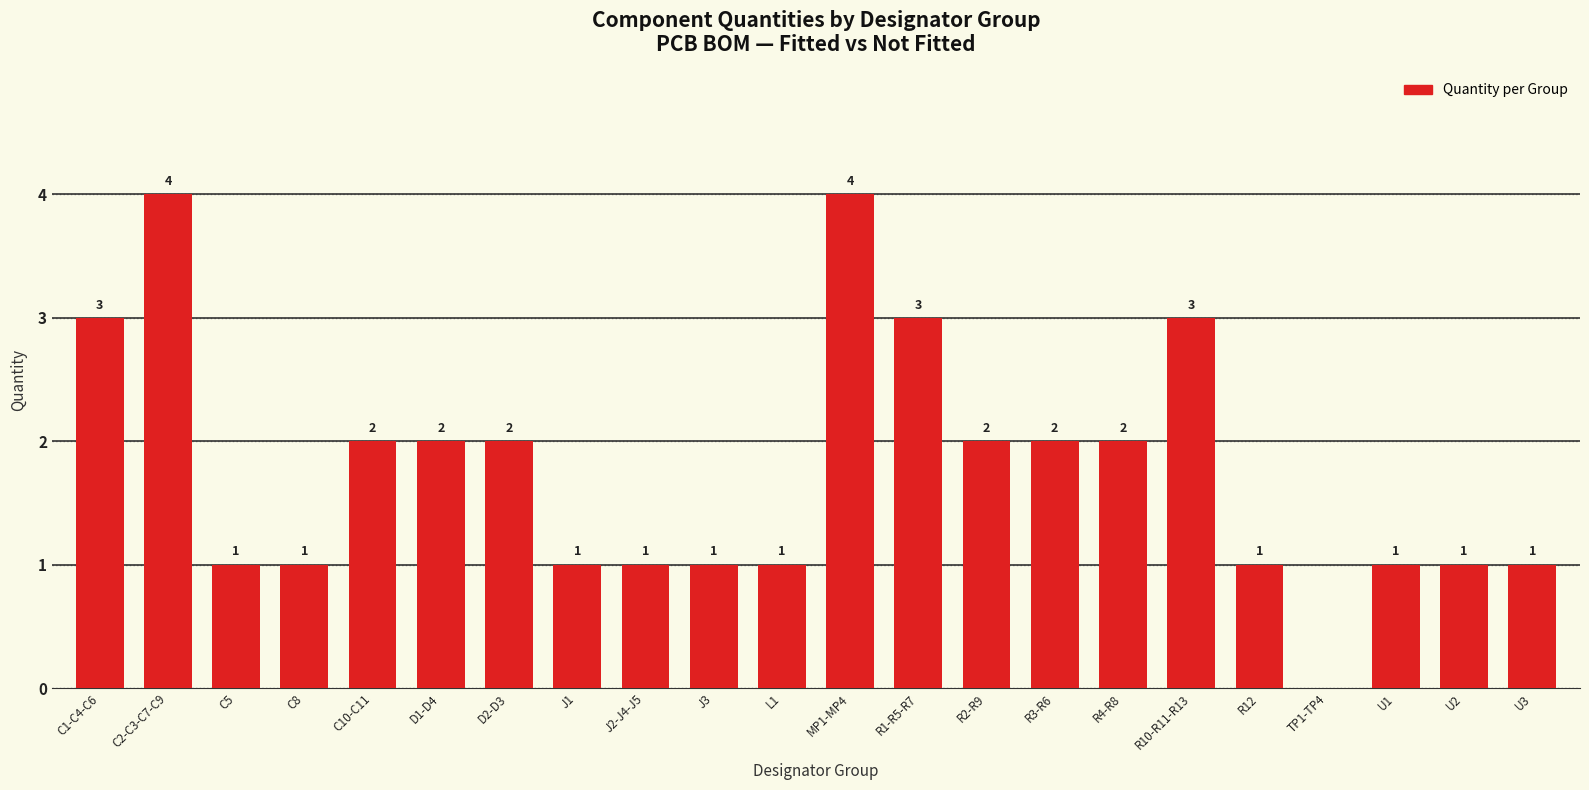

Is it true that the value at U2 is 1?

True